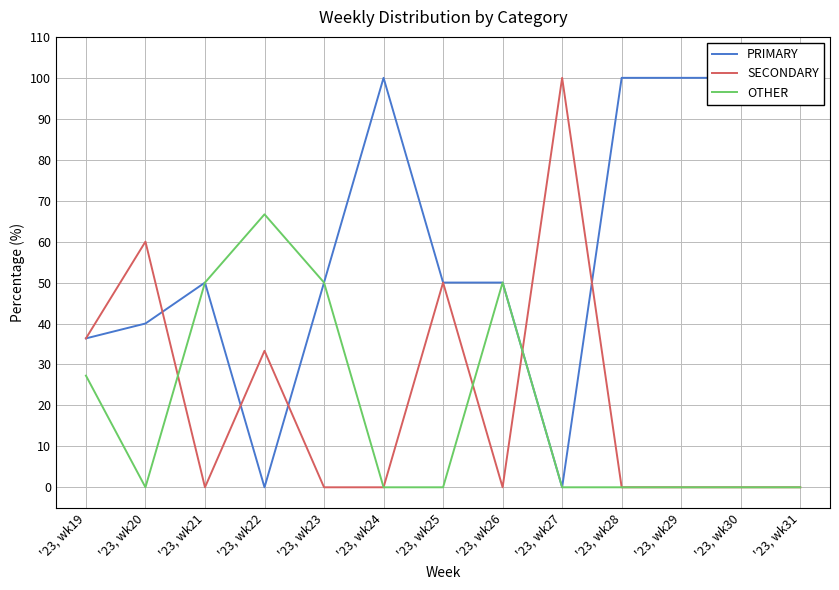

At which category is the sum across all series the highest?

'23, wk22